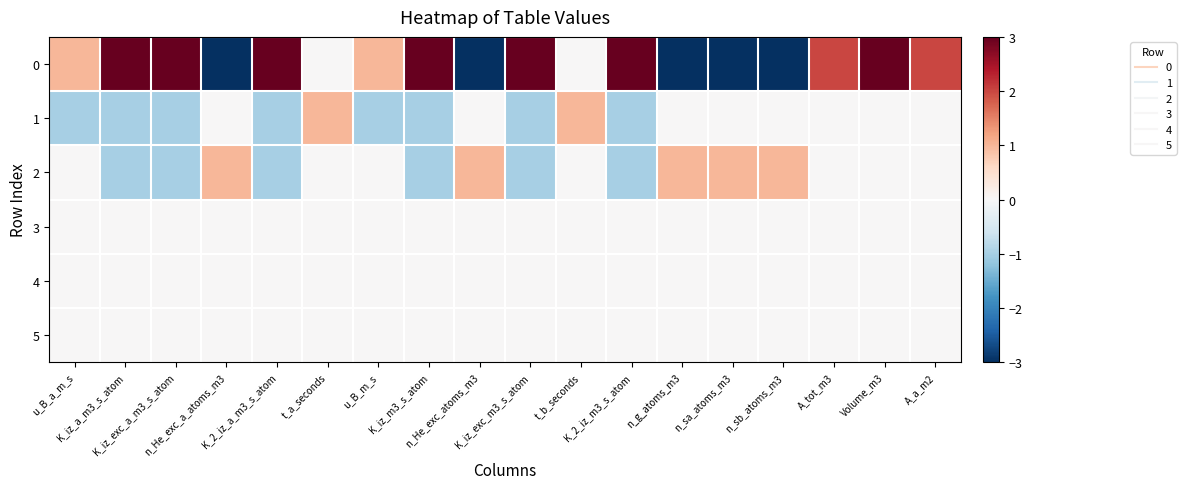

At which category is the sum across all series the highest?

Volume_m3